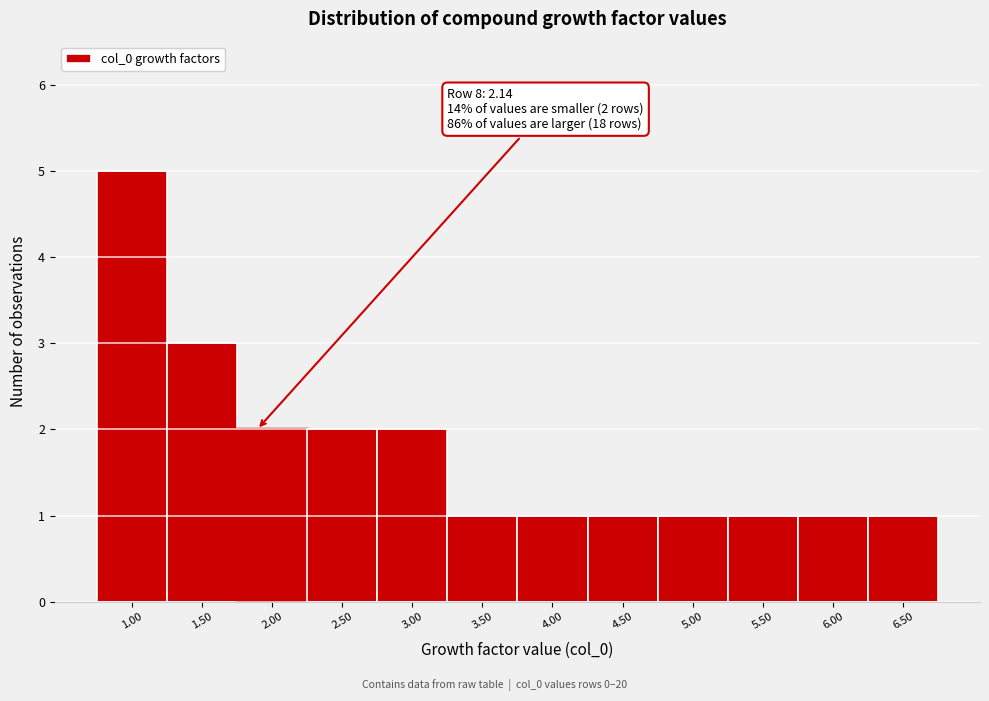

Reading left to right, extract all data points from this chart.

5	3	2	2	2	1	1	1	1	1	1	1